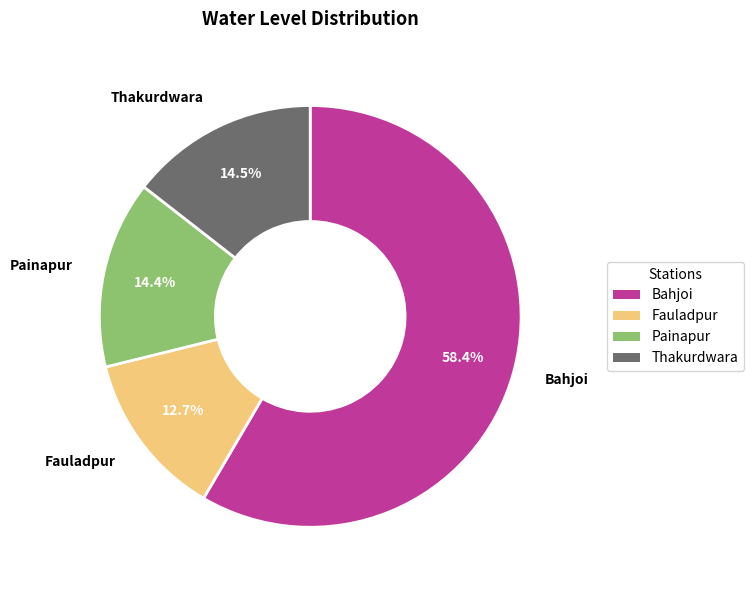

Is the sum of Painapur and Bahjoi greater than half?

Yes